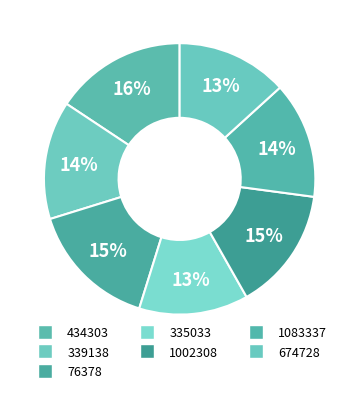

How many slices are in this pie chart?

7